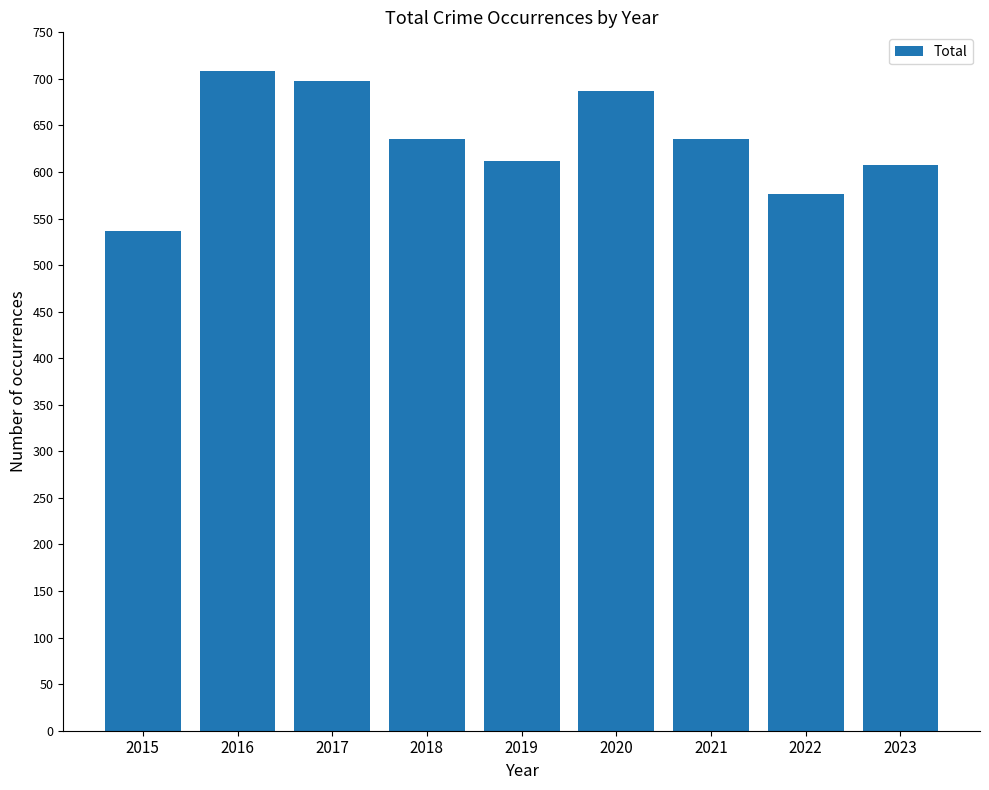

How many categories are shown in the chart?

9